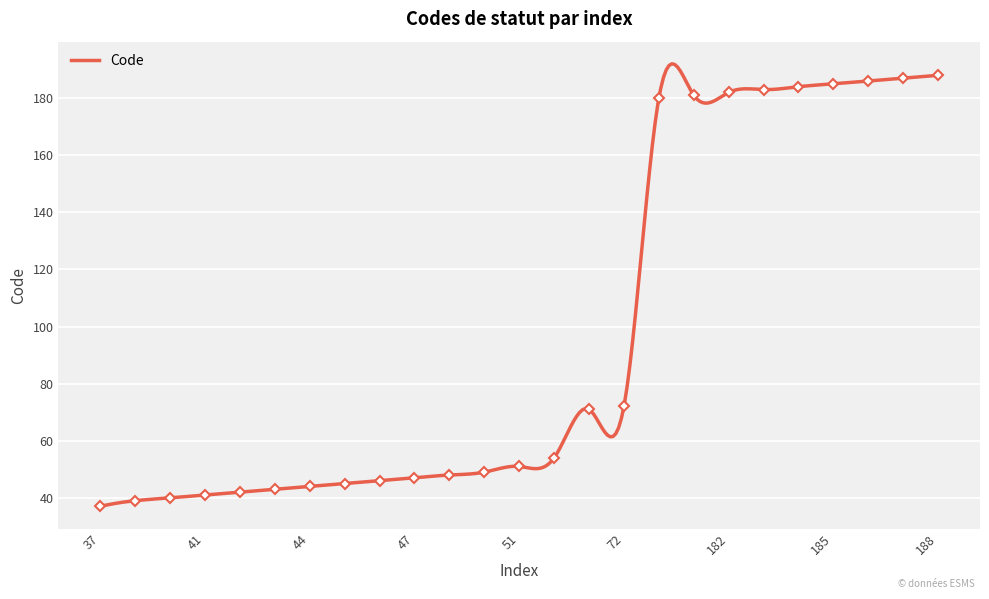

What is the difference between the second highest and second lowest values?

148